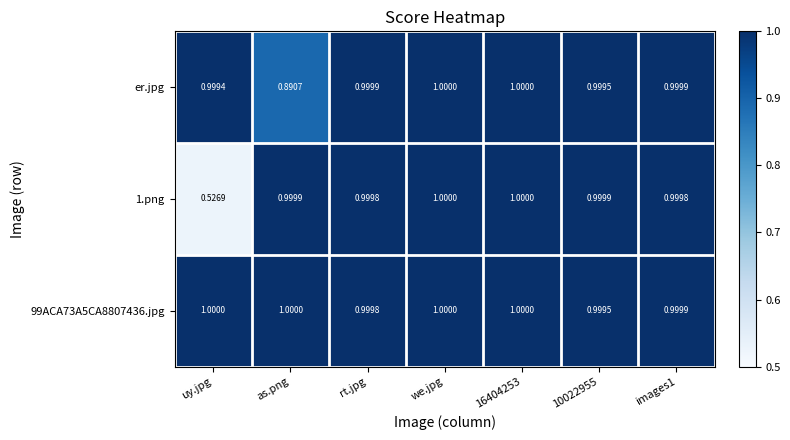

At which category does the chart reach its minimum across all series?

uy.jpg